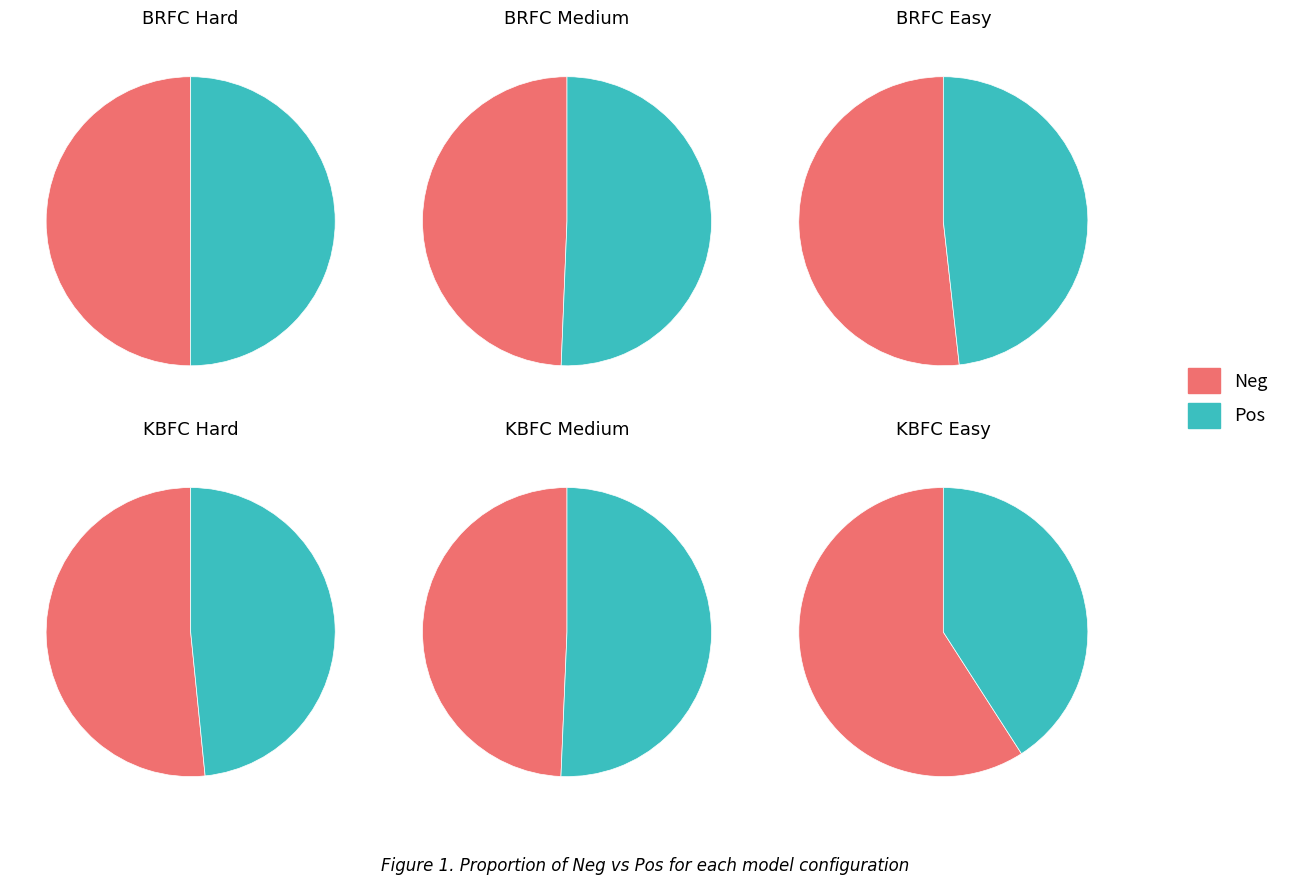

Combined, what portion of the pie is BRFC_Hard (49) and KBFC_Easy (126)?

46.0%